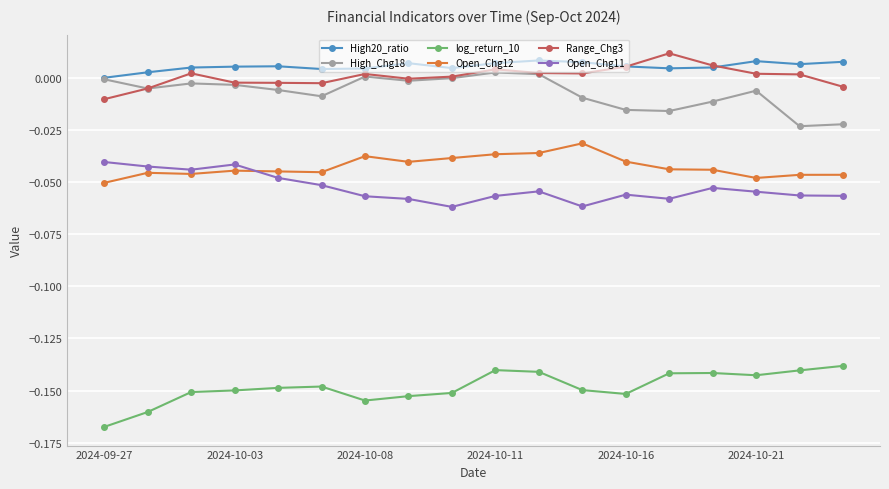

What are all the series names shown in the legend?

High20_ratio, High_Chg18, log_return_10, Open_Chg12, Range_Chg3, Open_Chg11